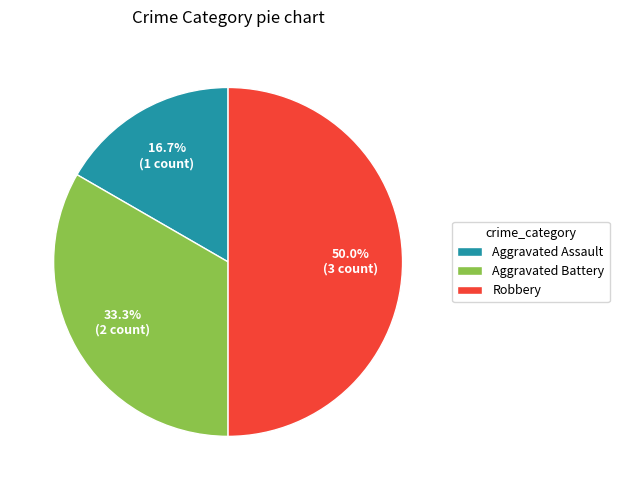

Which slice is the smallest?

Aggravated Assault